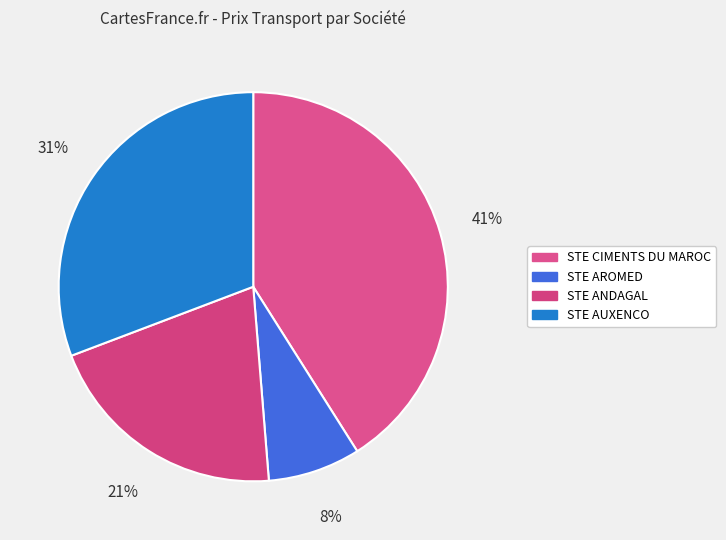

How many segments does this pie chart have?

4